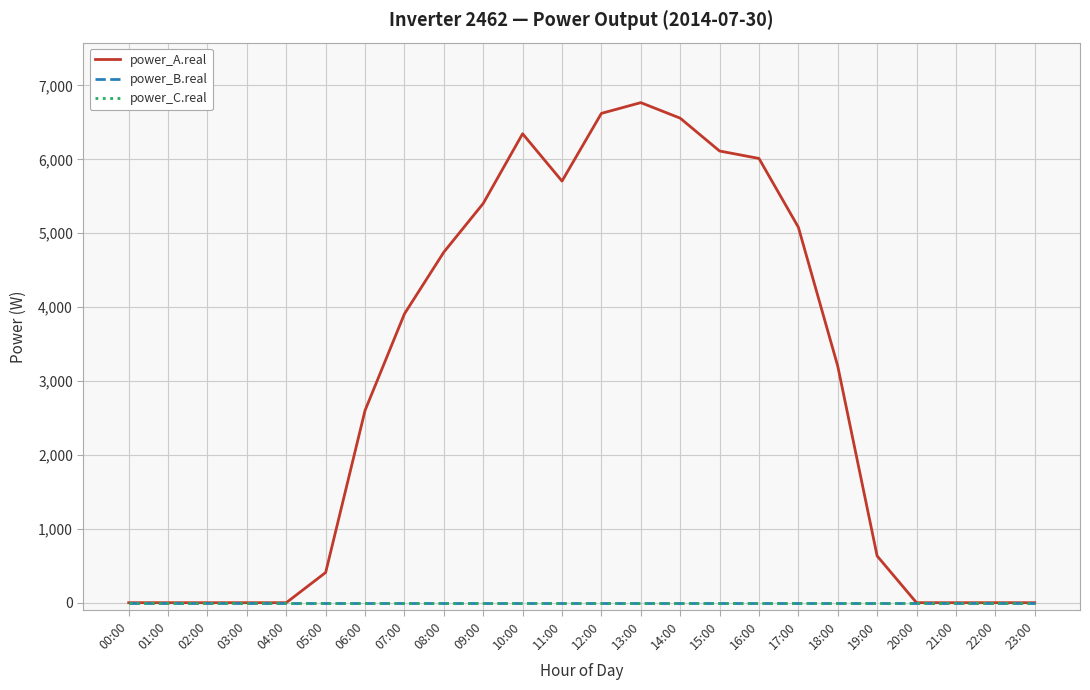

At how many categories does at least one series exceed 5641?

7